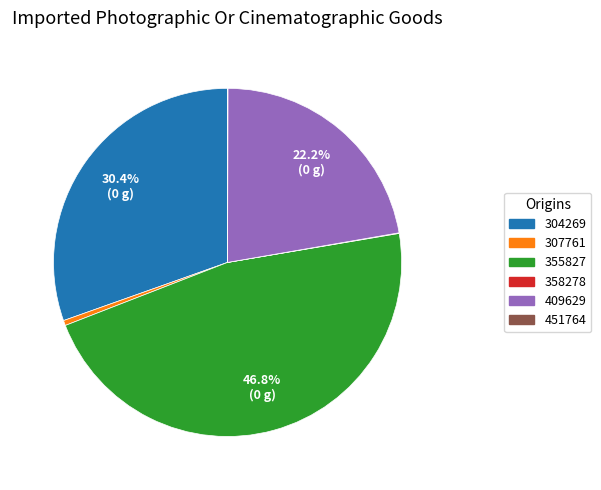

To the nearest percent, what is the difference between the largest and smallest slice percentages?

47%